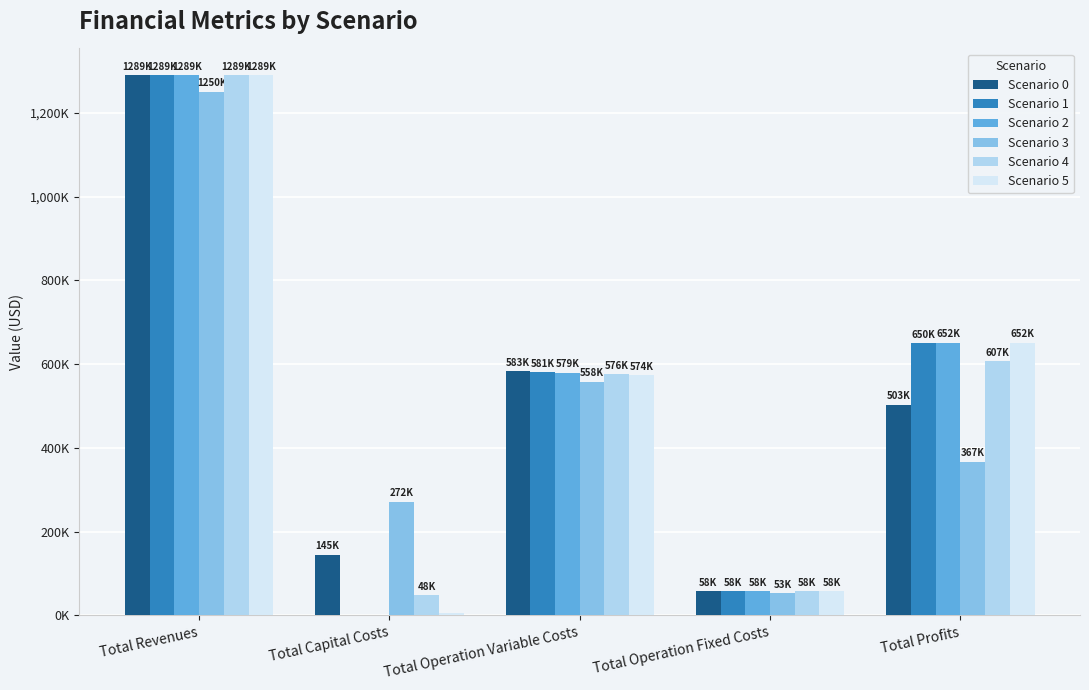

Which series has the largest total across all categories?

Scenario 4